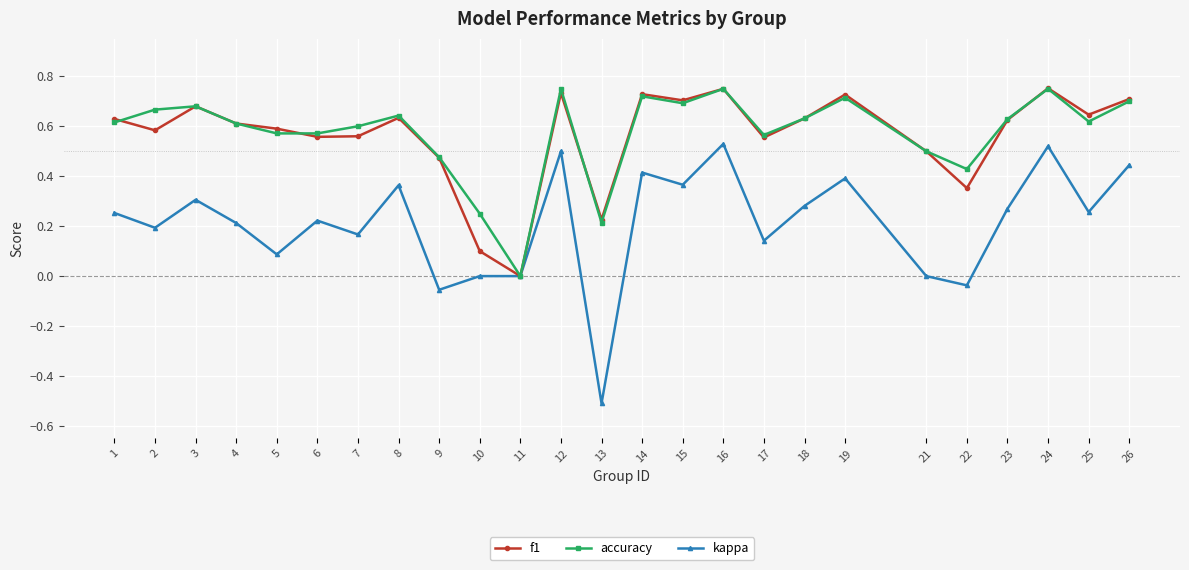

What is the minimum value for kappa?

-0.5